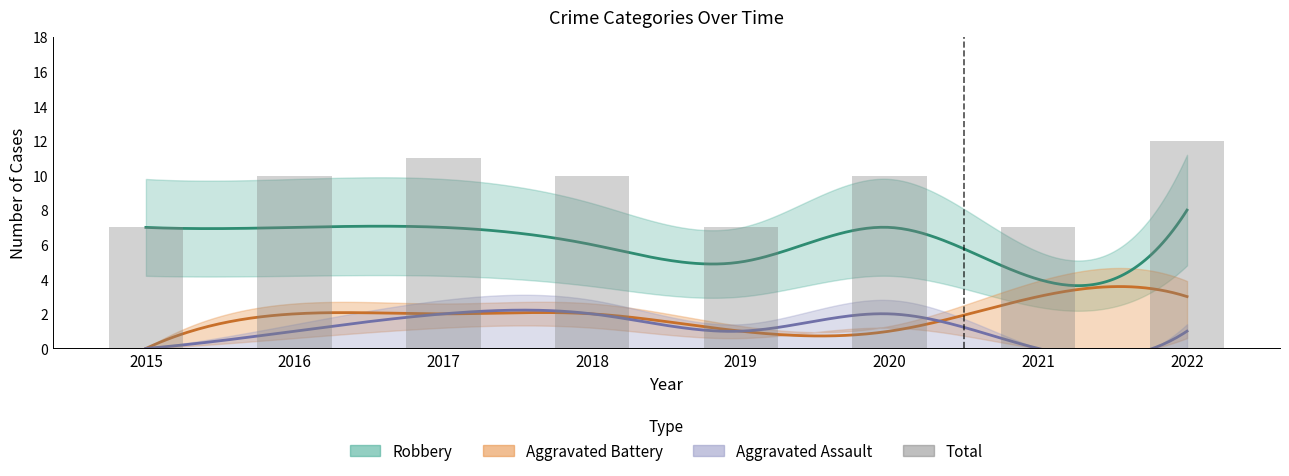

Are the bars grouped side by side (vs. stacked)?

No